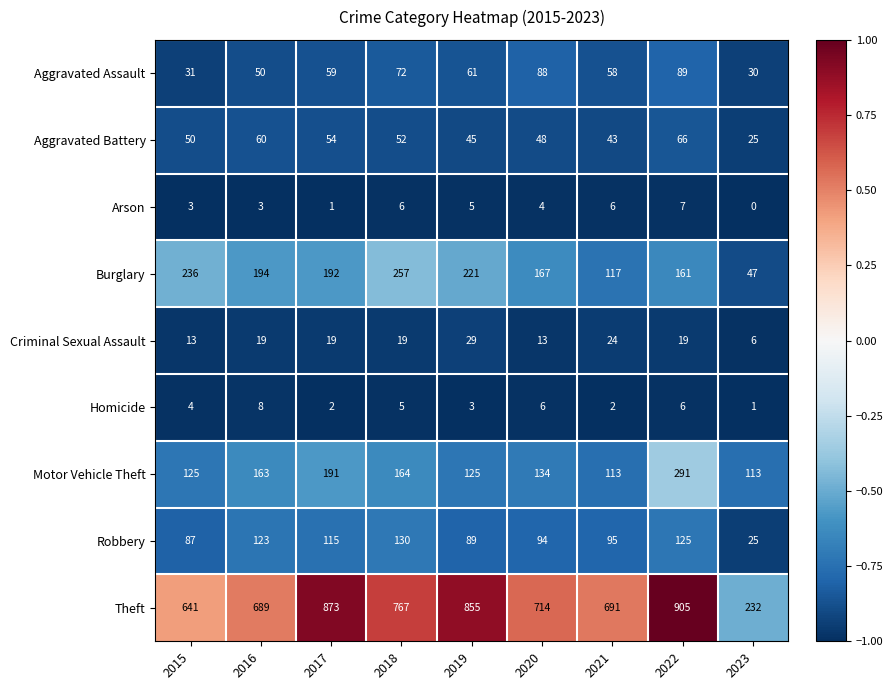

Rank the series by their maximum value, from lowest to highest.

Arson, Homicide, Criminal Sexual Assault, Aggravated Battery, Aggravated Assault, Robbery, Burglary, Motor Vehicle Theft, Theft